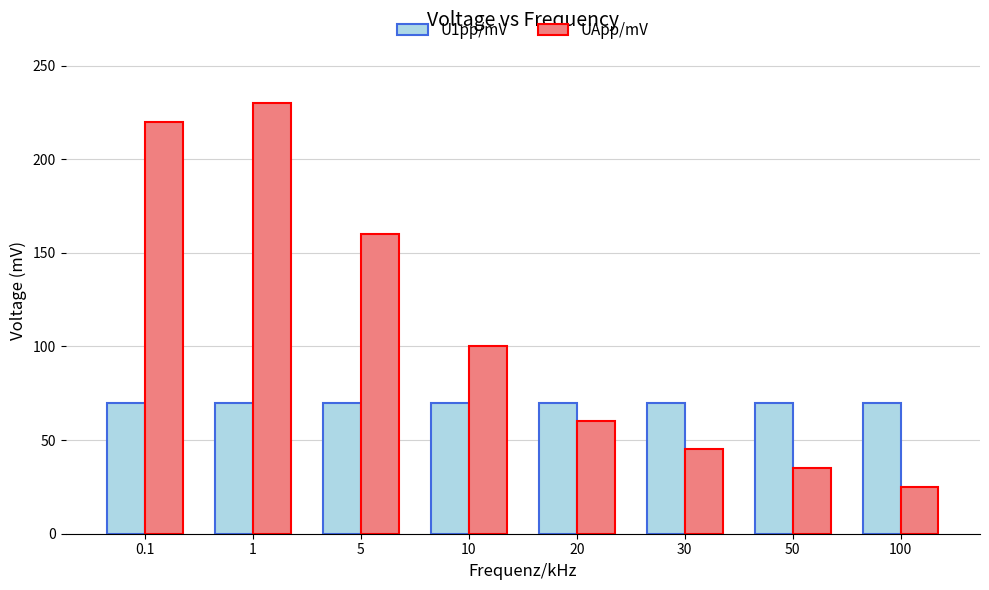

Reading right to left, transcribe all the data shown in this chart.

U1pp/mV: 100=70	50=70	30=70	20=70	10=70	5=70	1=70	0.1=70
UApp/mV: 100=25	50=35	30=45	20=60	10=100	5=160	1=230	0.1=220